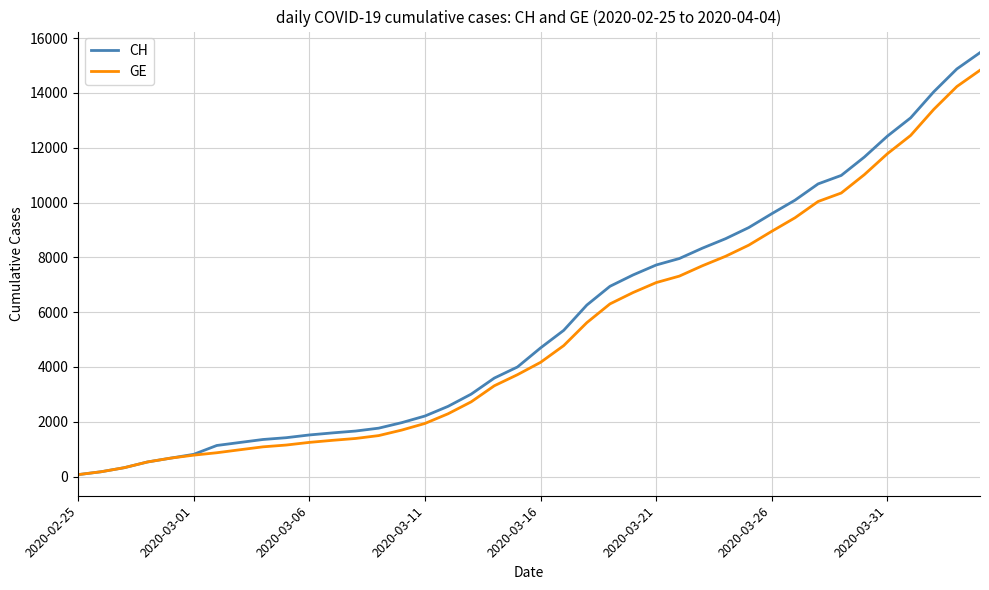

How many lines are shown in the chart?

2